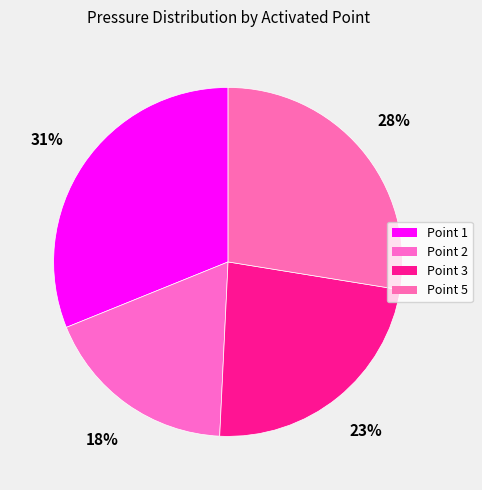

Does Point 5 represent more than half of the total?

No